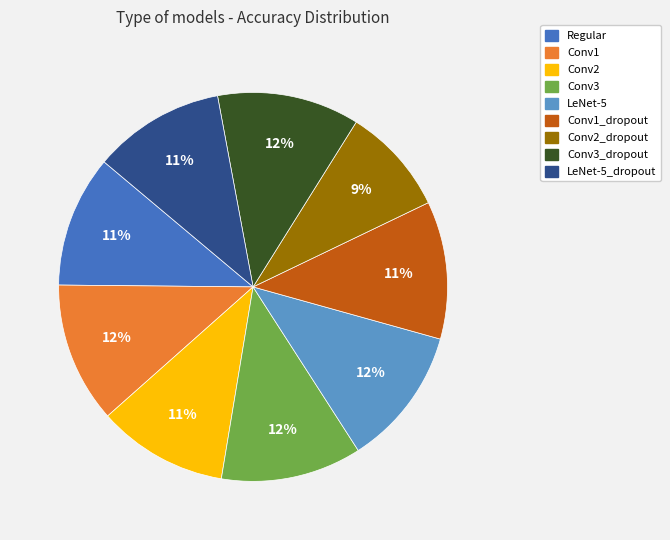

To the nearest percent, what is the difference between the largest and smallest slice percentages?

3%